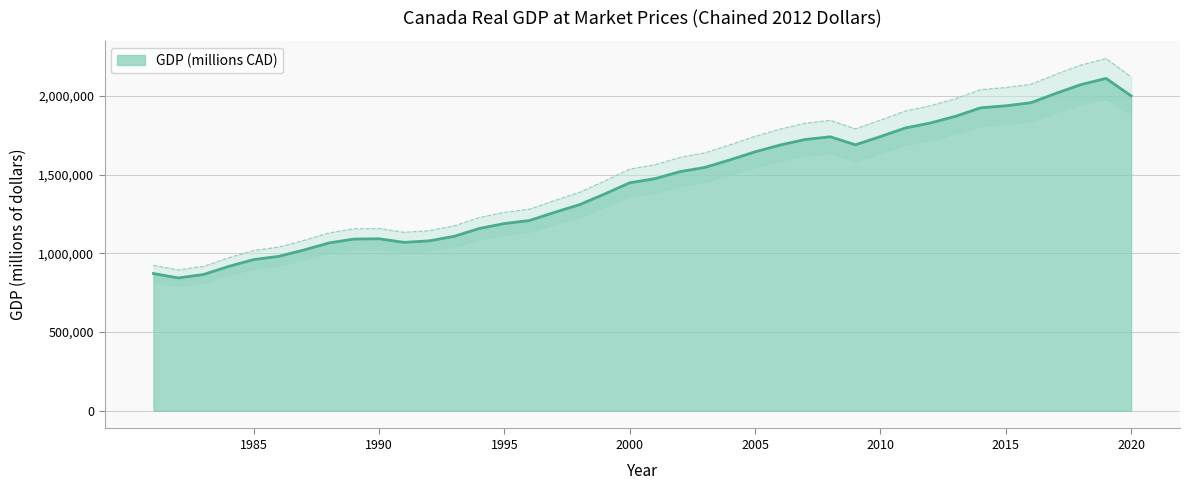

What is the value of the 20th point from the left?

1447508